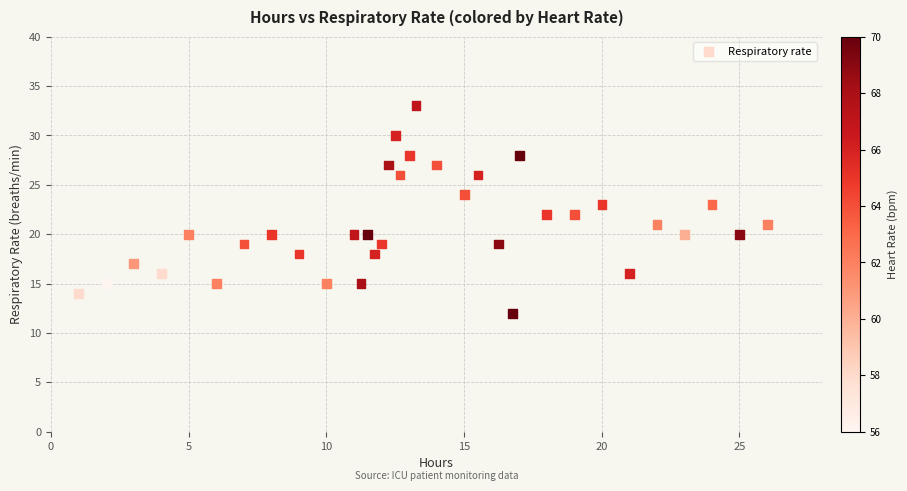

What is the range of Y values (max minus min)?

21